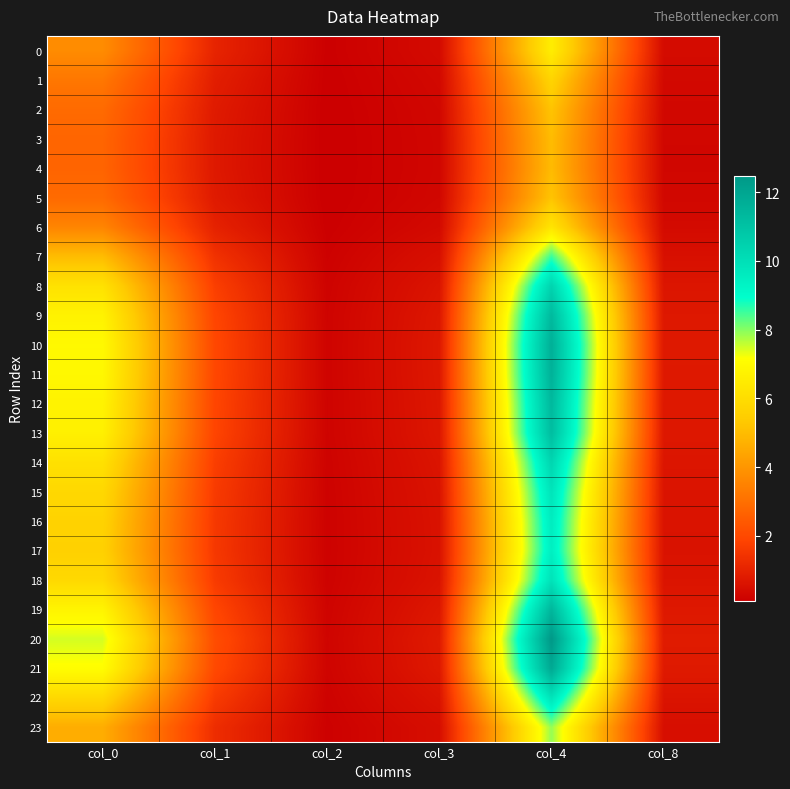

Between col_1 and col_4, which series saw the biggest shift?

20